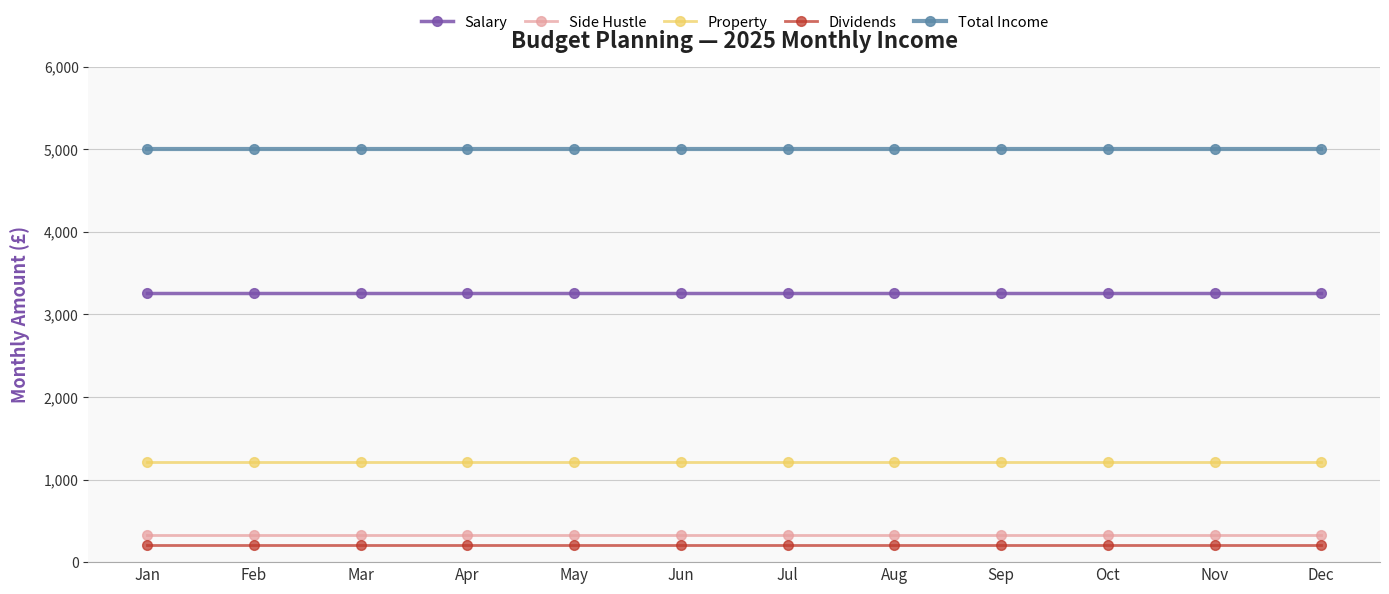

What is the sum of all Total Income values?

60013.8